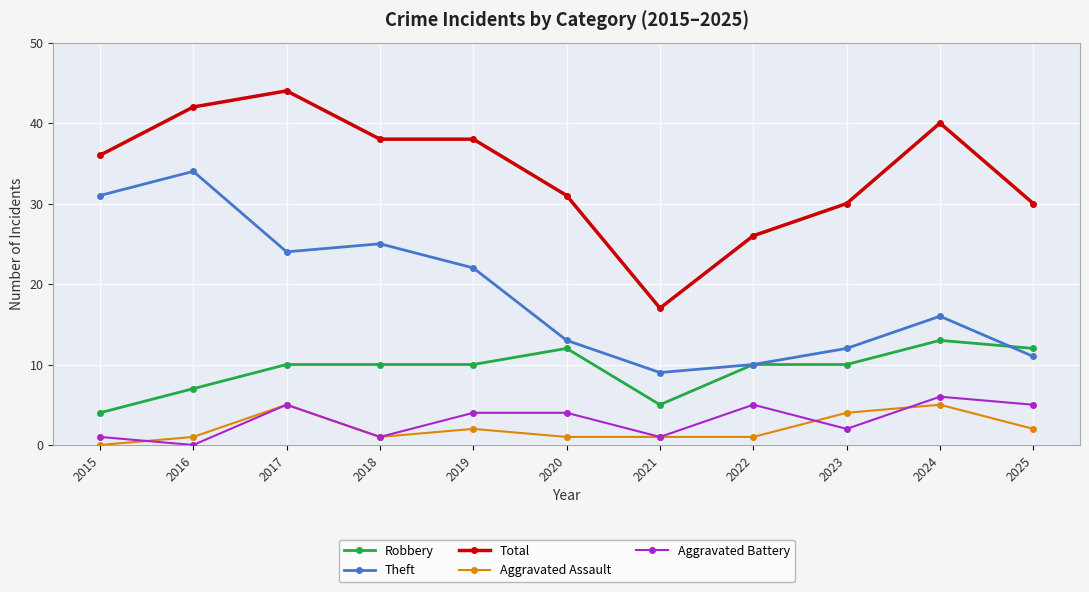

Reading left to right, extract all data points from this chart.

Robbery: 2015=4	2016=7	2017=10	2018=10	2019=10	2020=12	2021=5	2022=10	2023=10	2024=13	2025=12
Theft: 2015=31	2016=34	2017=24	2018=25	2019=22	2020=13	2021=9	2022=10	2023=12	2024=16	2025=11
Total: 2015=36	2016=42	2017=44	2018=38	2019=38	2020=31	2021=17	2022=26	2023=30	2024=40	2025=30
Aggravated Assault: 2015=0	2016=1	2017=5	2018=1	2019=2	2020=1	2021=1	2022=1	2023=4	2024=5	2025=2
Aggravated Battery: 2015=1	2016=0	2017=5	2018=1	2019=4	2020=4	2021=1	2022=5	2023=2	2024=6	2025=5